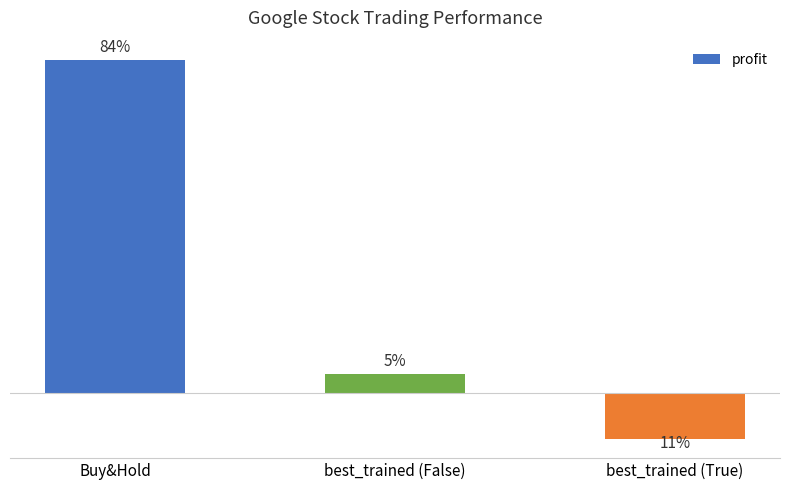

Which label corresponds to the largest value in the chart?

Buy&Hold